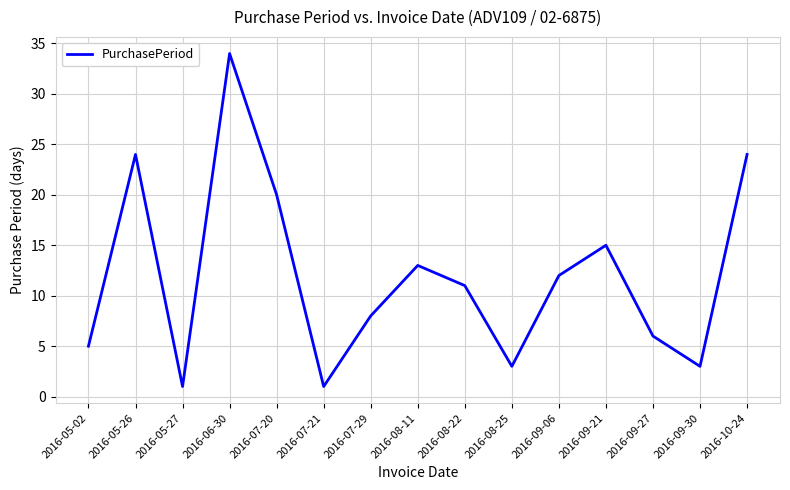

Between 2016-09-21 and 2016-05-26, which is larger?

2016-05-26